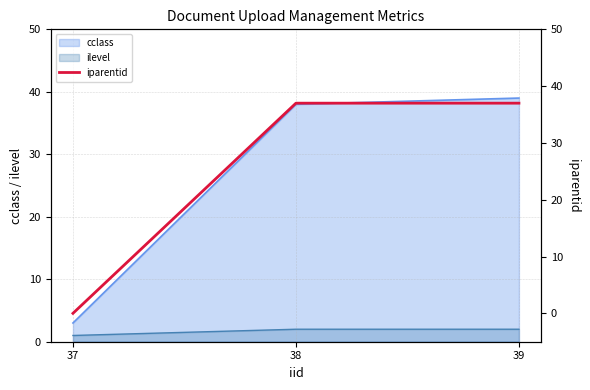

Which category has the lowest value across all series?

37